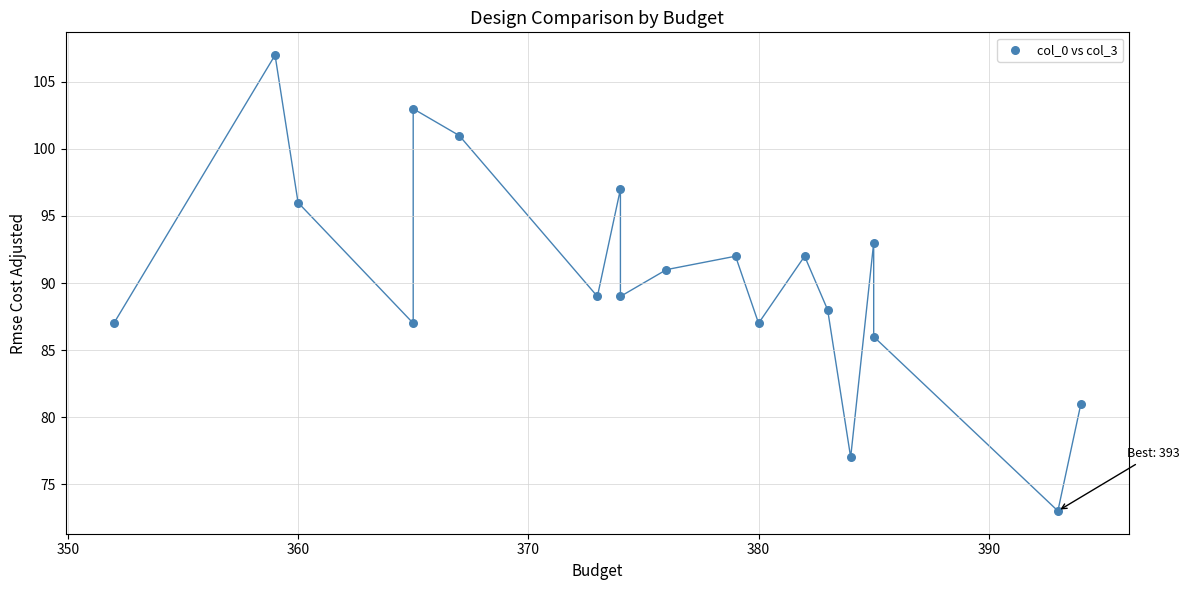

What is the range of Y values (max minus min)?

34